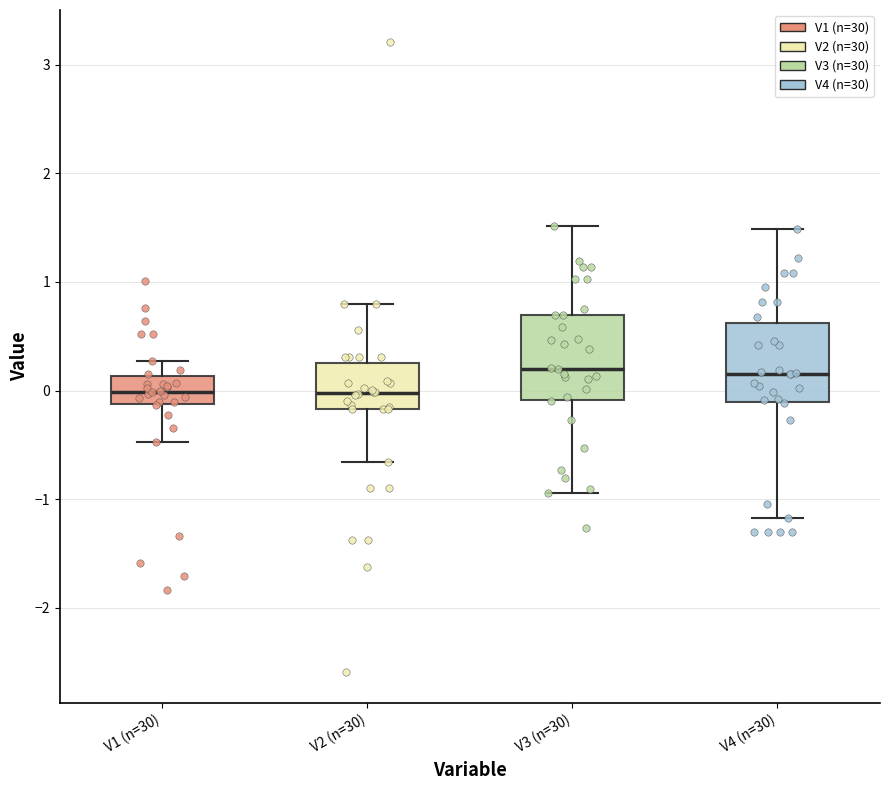

Where is the lower edge of the box for V4 (n=30) on the y-axis? The values are not printed on the chart, so give them approximately, as read against the axis.

-0.1